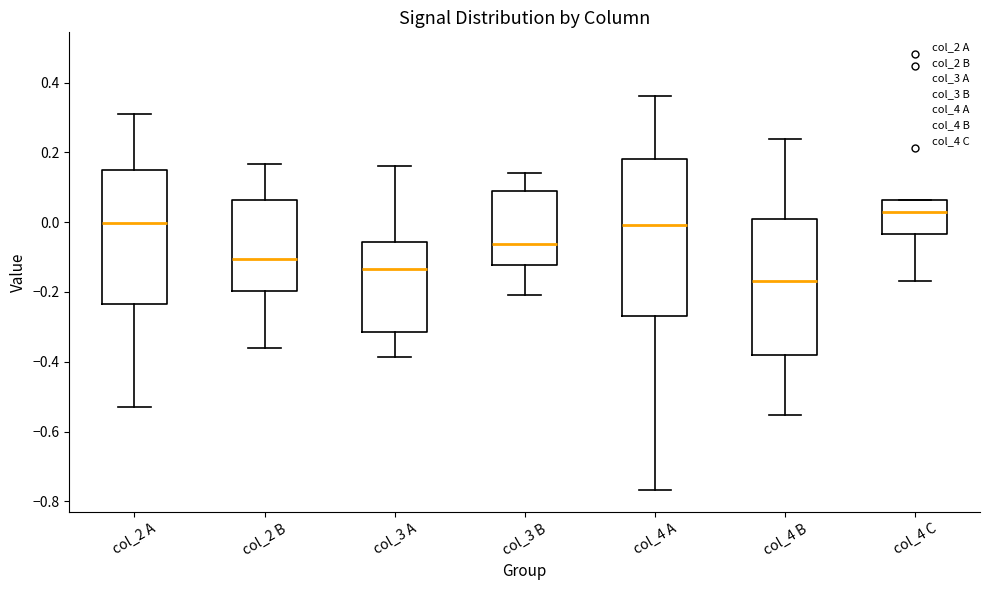

Reading left to right, transcribe this box plot: for each box, give where its median line is, the range the box spans, and where its two whiskers end, as read against the y-axis. The values are not printed on the chart, so give them approximately, as read against the axis.

col_2 A: median 0.00, box -0.24 to 0.16, whiskers -0.52 to 0.30
col_2 B: median -0.10, box -0.20 to 0.06, whiskers -0.36 to 0.16
col_3 A: median -0.14, box -0.32 to -0.06, whiskers -0.38 to 0.16
col_3 B: median -0.06, box -0.12 to 0.08, whiskers -0.20 to 0.14
col_4 A: median 0.00, box -0.26 to 0.18, whiskers -0.76 to 0.36
col_4 B: median -0.16, box -0.38 to 0.00, whiskers -0.56 to 0.24
col_4 C: median 0.02, box -0.04 to 0.06, whiskers -0.16 to 0.06